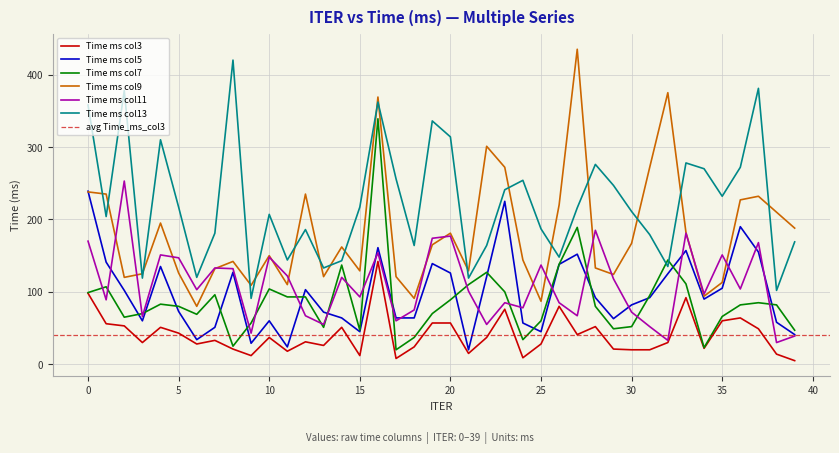

Does the chart display data point markers on the line(s)?

No